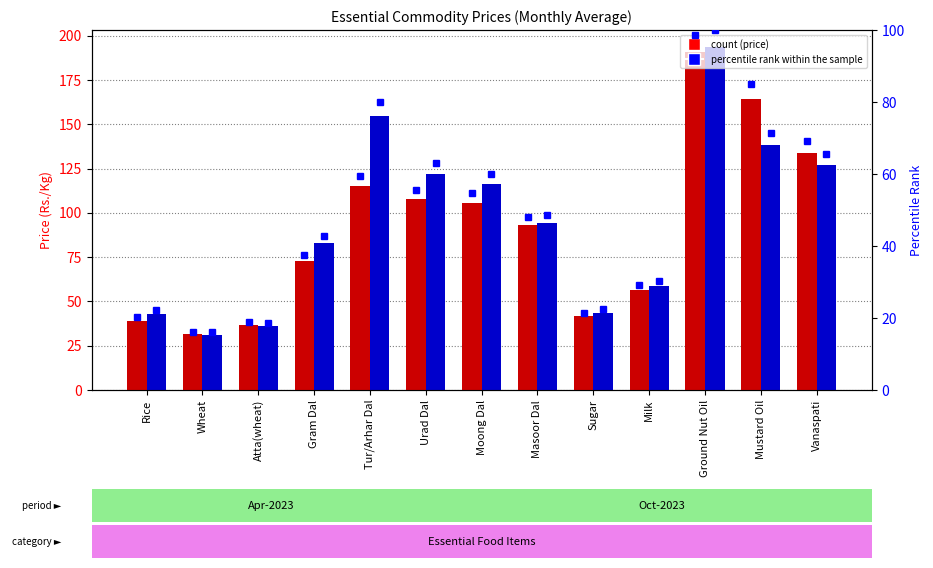

What is the smallest value displayed?

16.1